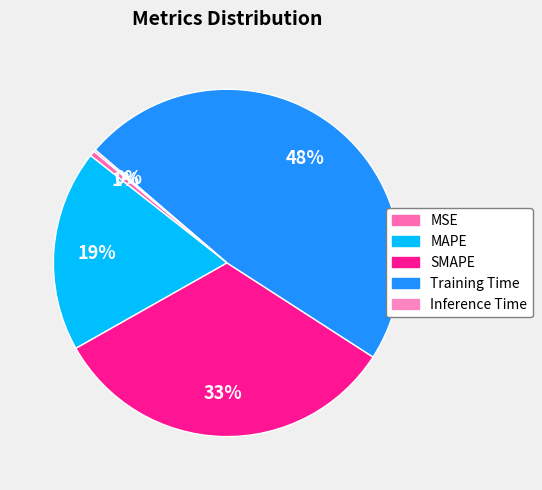

Is it true that SMAPE is 33% of the pie?

True